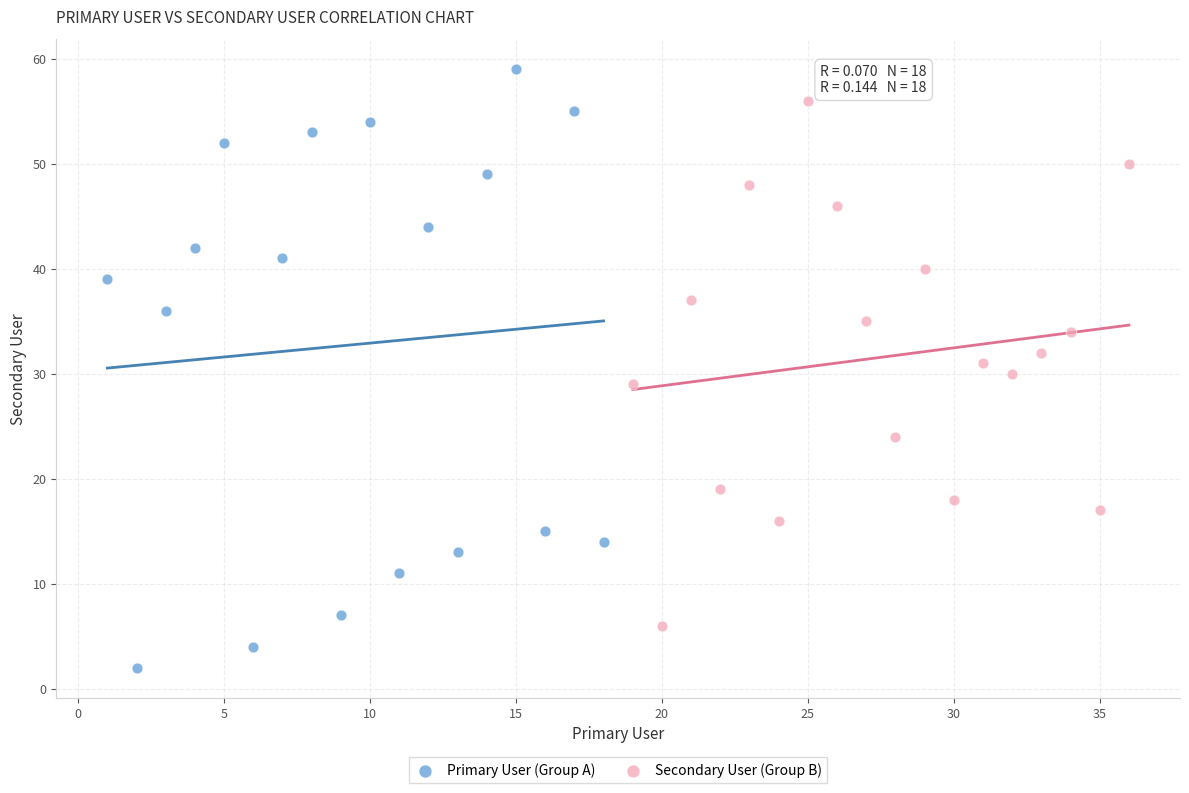

What are all the series names shown in the legend?

Primary User (Group A), Secondary User (Group B)